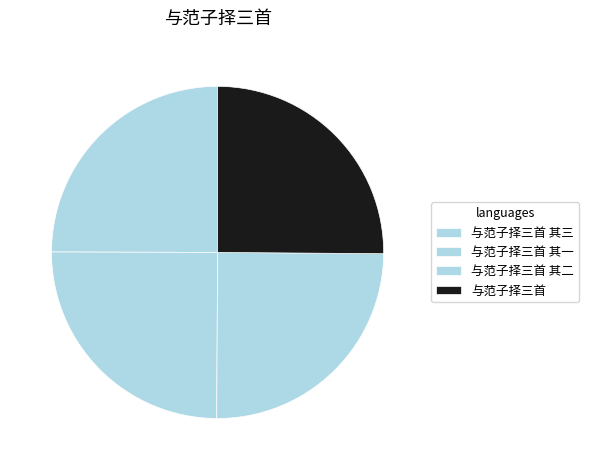

The 与范子择三首 其一 slice represents 25% of the pie. True or false?

True